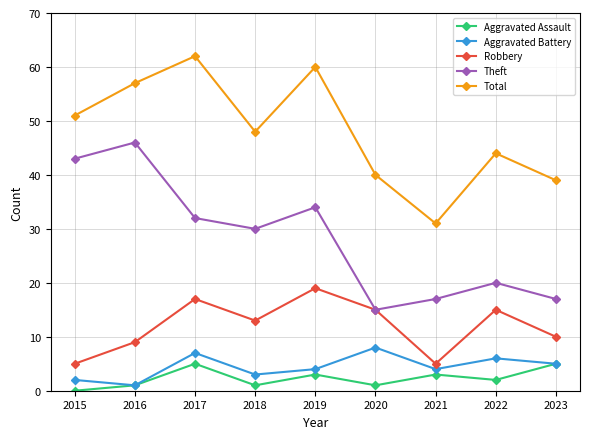

Where is the first local maximum for Total?

2017